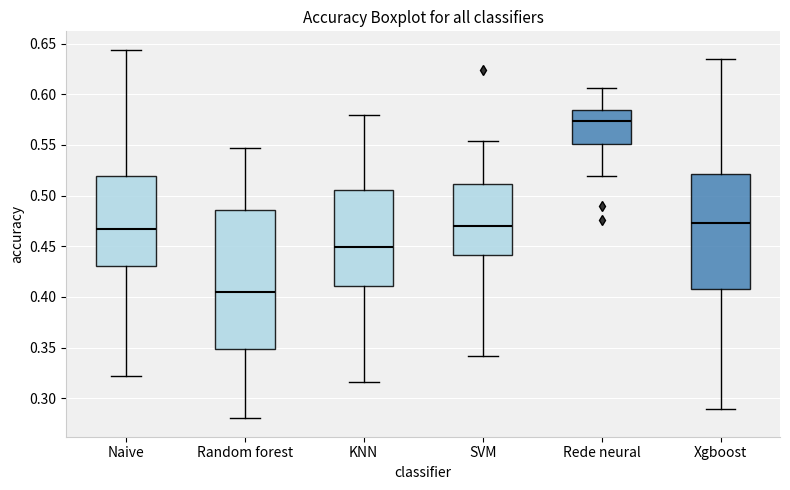

Which box is the tallest, from its lower edge to its upper edge?

Random forest